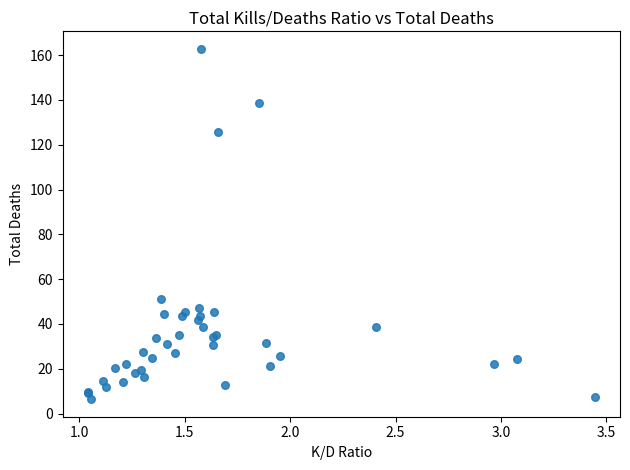

What Y value in the scatter plot is closest to 84?

51.0